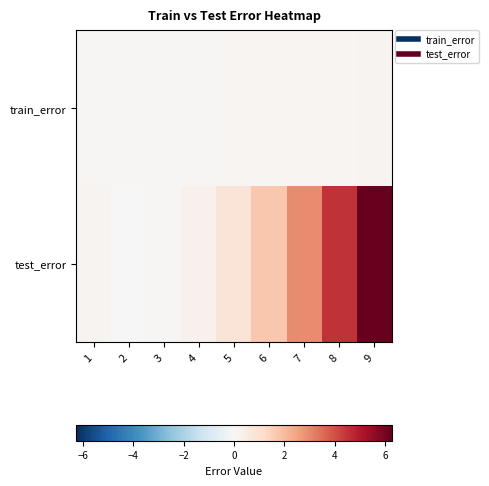

Reading left to right, extract all data points from this chart.

train_error: 1=0.1	2=0.1	3=0.1	4=0.1	5=0.1	6=0.1	7=0.1	8=0.1	9=0.2
test_error: 1=0.1	2=0.0	3=0.1	4=0.3	5=0.8	6=1.7	7=3.0	8=4.5	9=6.3